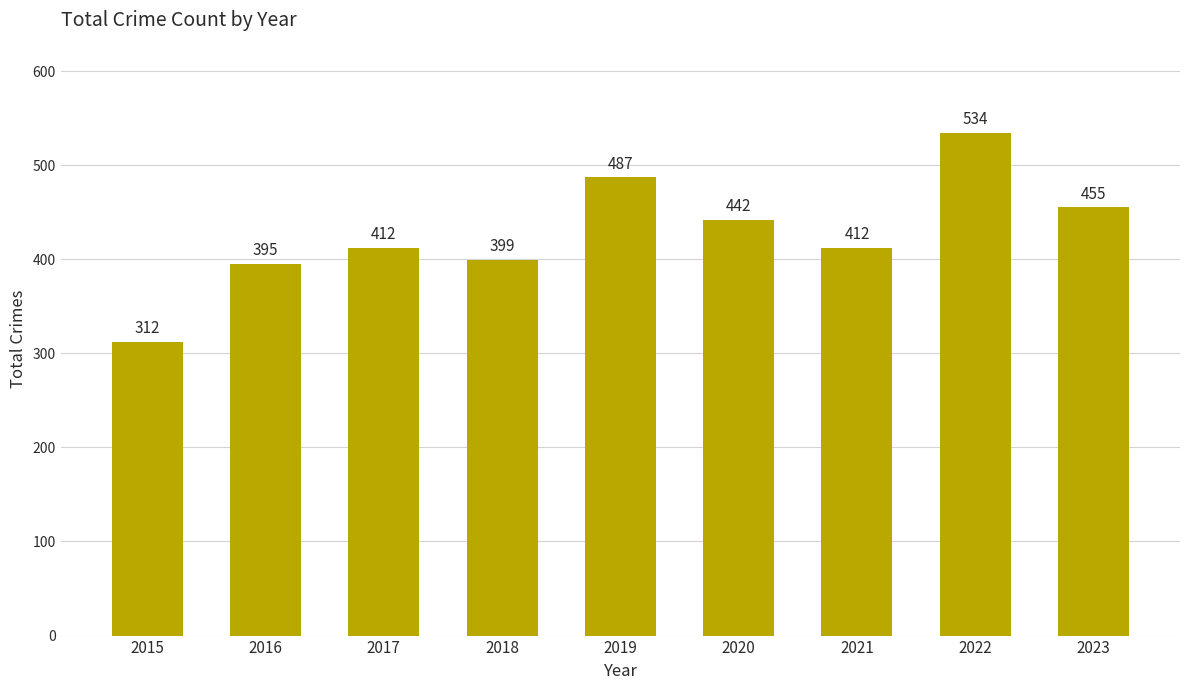

What is the ratio of the value at 2017 to the value at 2015?

1.3